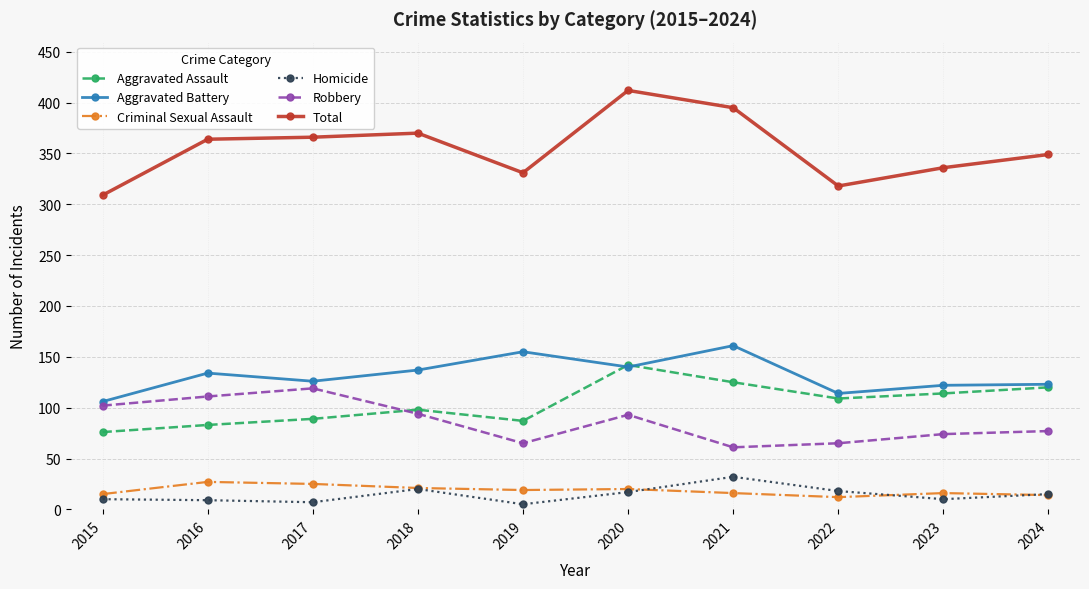

What are all the series names shown in the legend?

Aggravated Assault, Aggravated Battery, Criminal Sexual Assault, Homicide, Robbery, Total